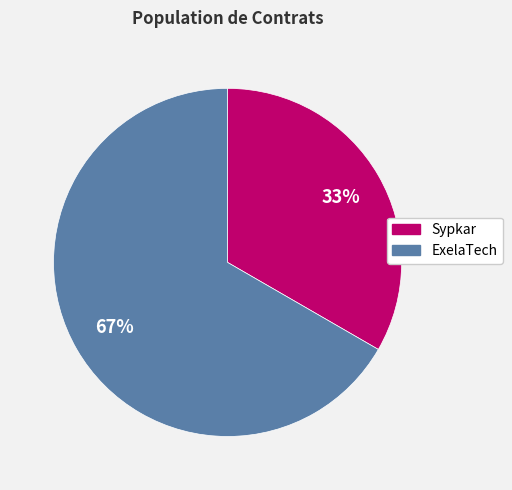

Do Sypkar and ExelaTech together represent more than half of the pie?

Yes